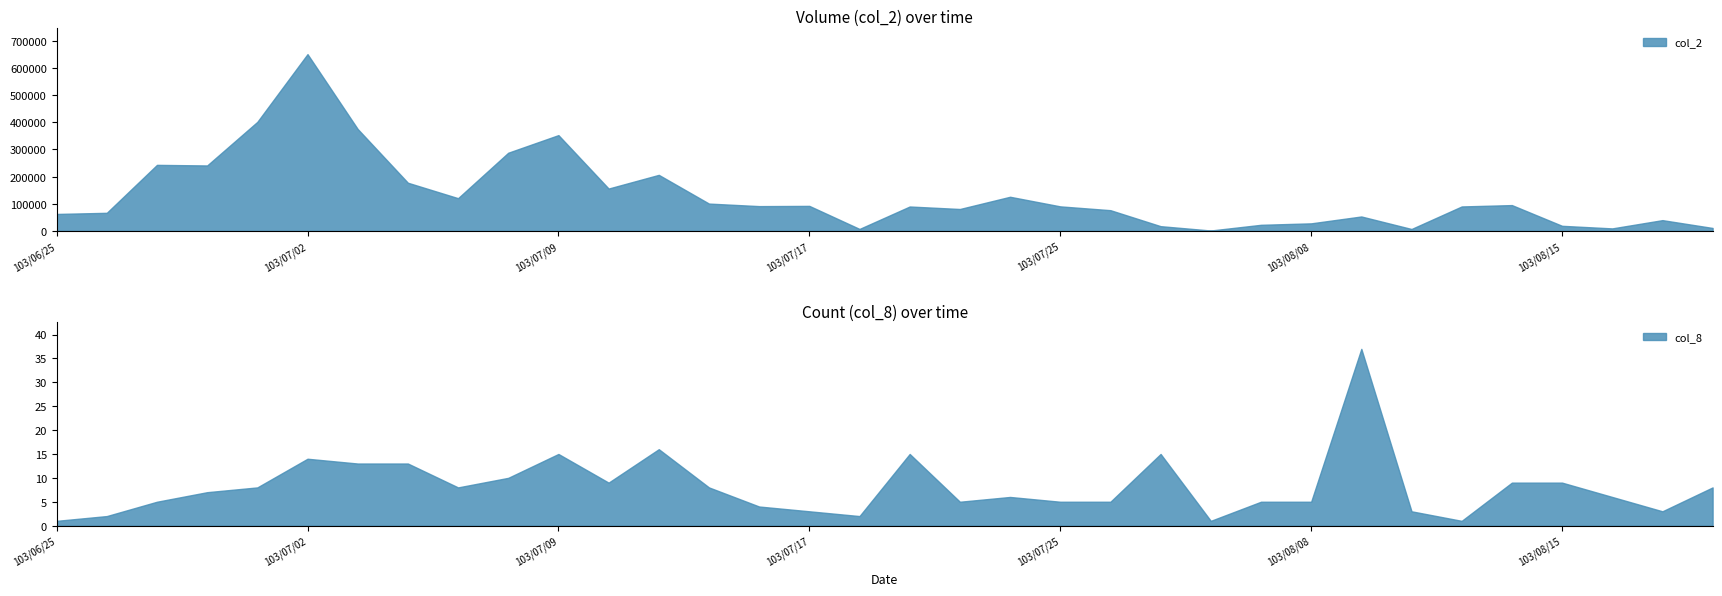

List the series in order of their overall mean, lowest first.

col_8, col_2